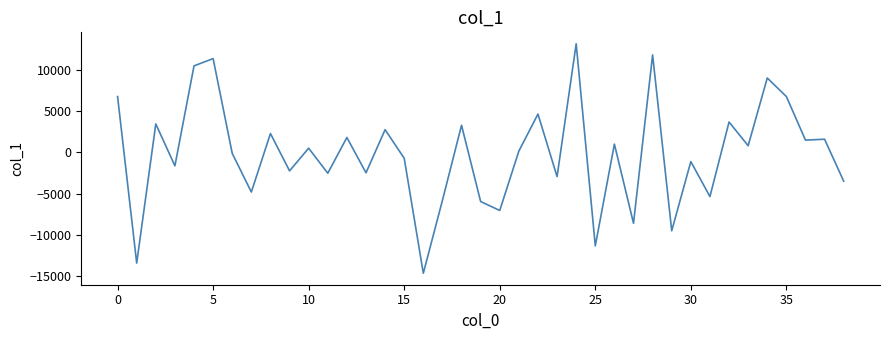

What is the minimum value shown in the chart?

-14657.2